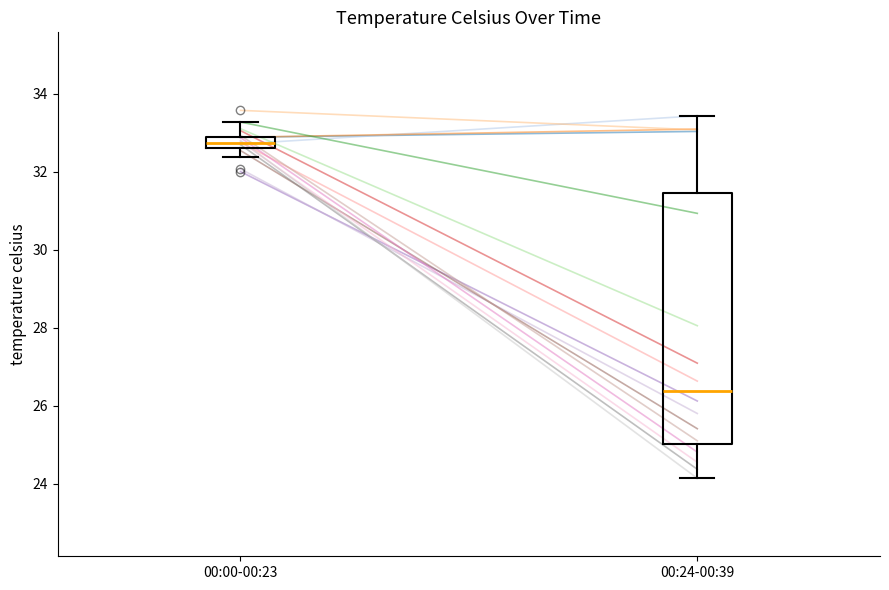

Comparing the boxes themselves (not the whiskers), which one is the tallest?

00:24-00:39